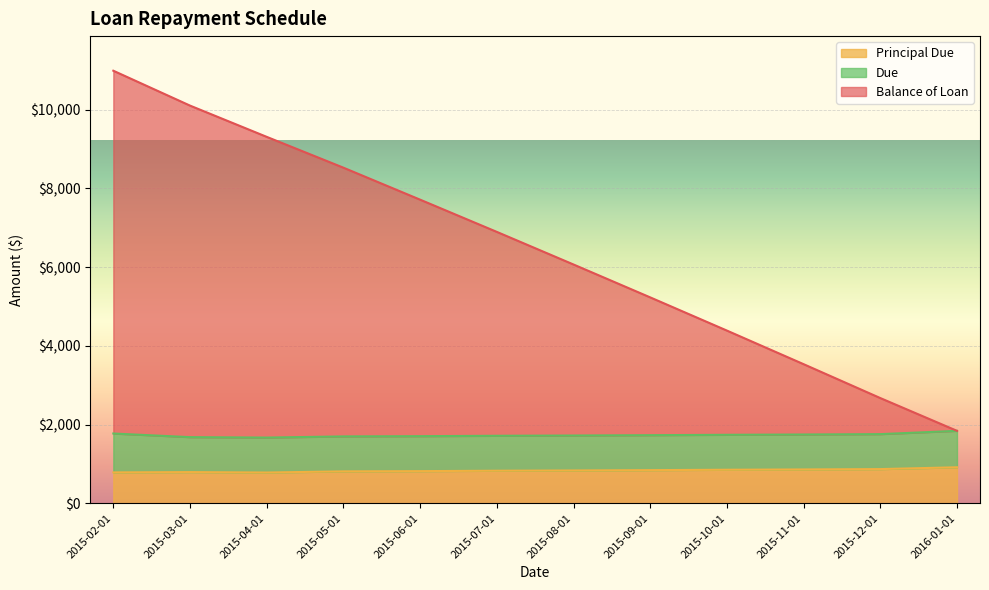

What is the total value across all series at 2015-05-01?

8525.3